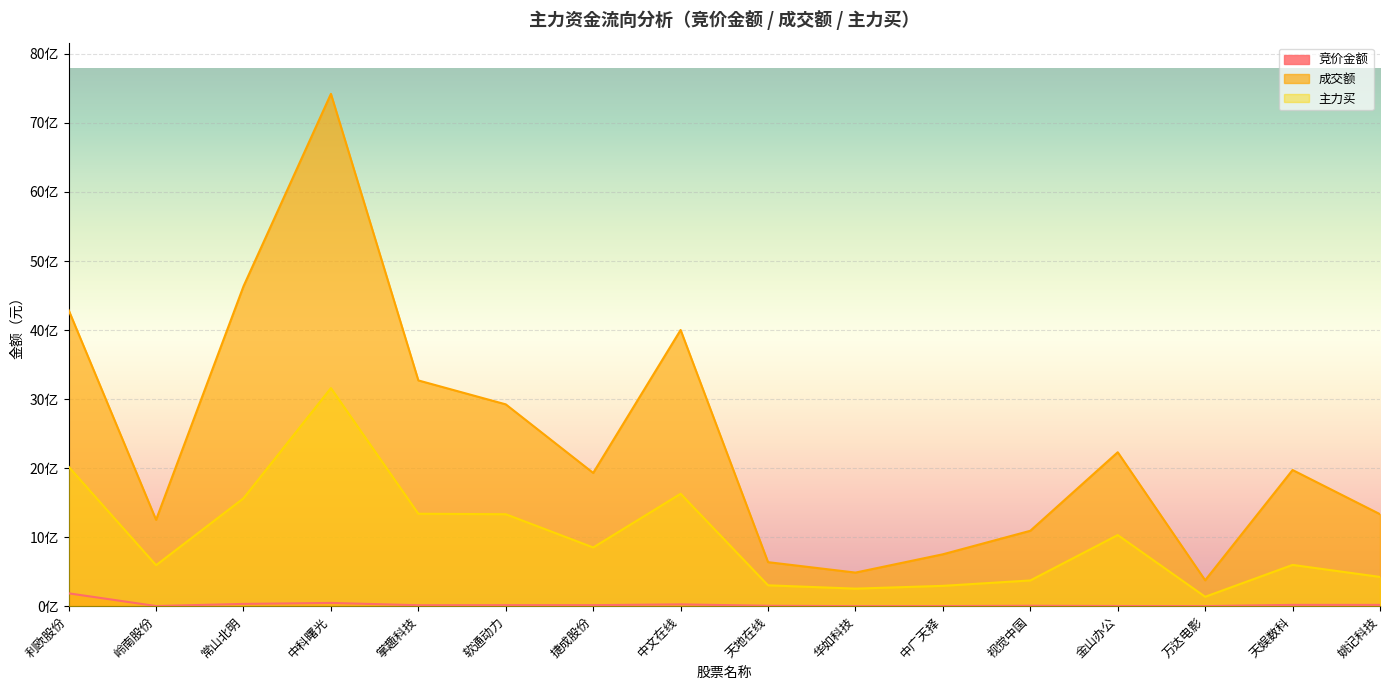

What is the value of the 主力买 point at the 3rd from the left?

1562723548